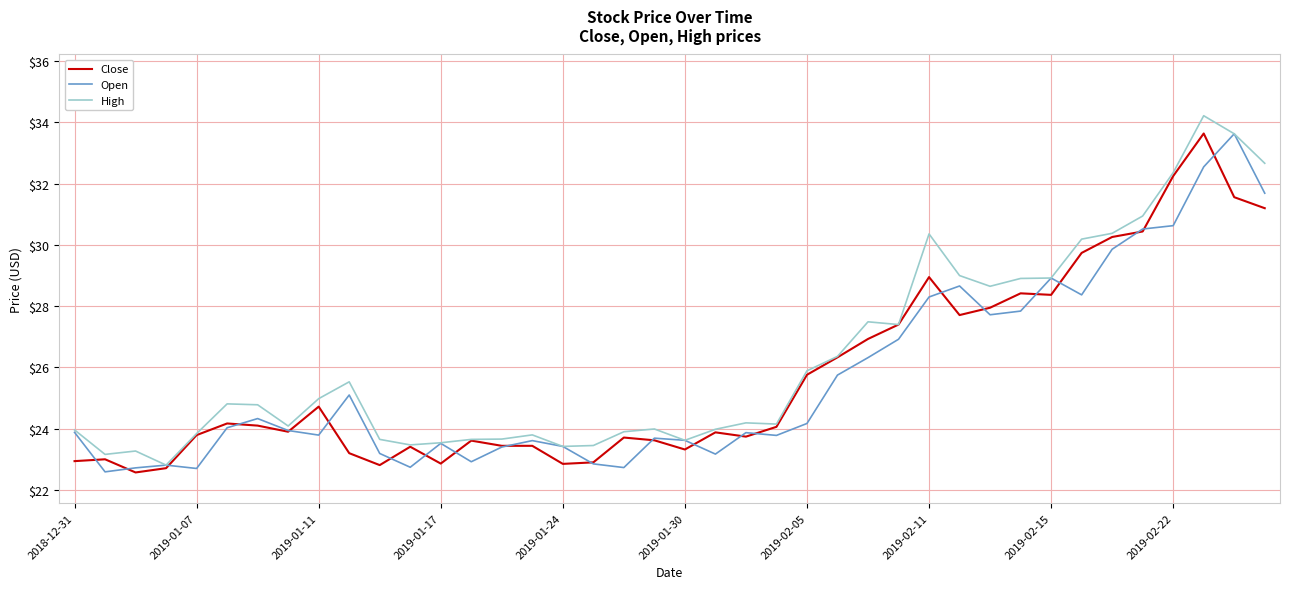

What is the highest value of the High series?

34.2